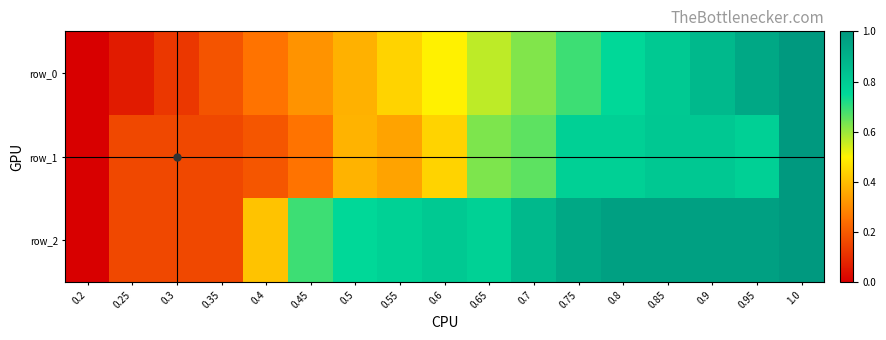

At which label is row_1 closest to 0?

0.2